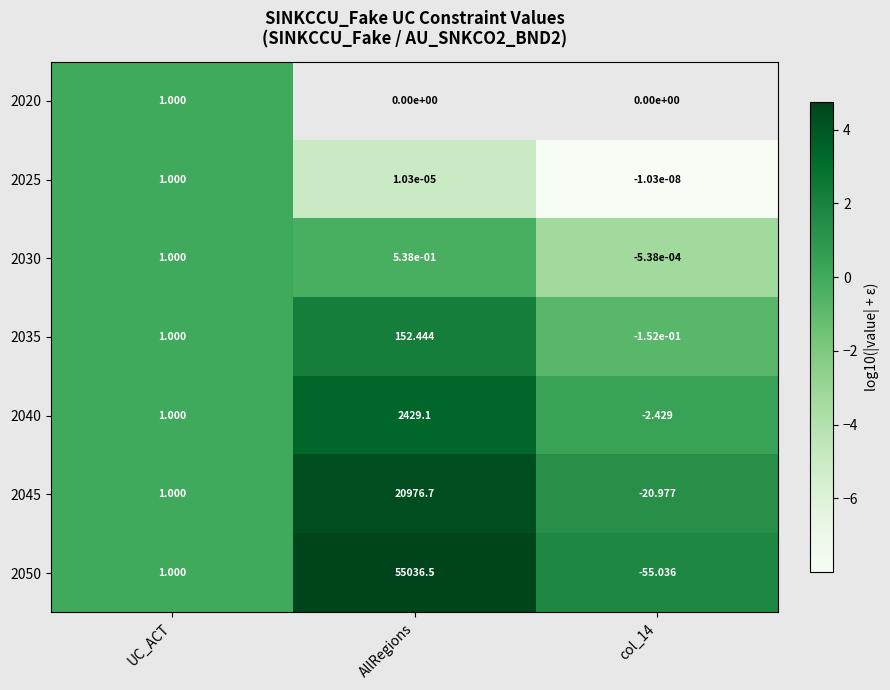

What is the greatest value displayed?

4.7